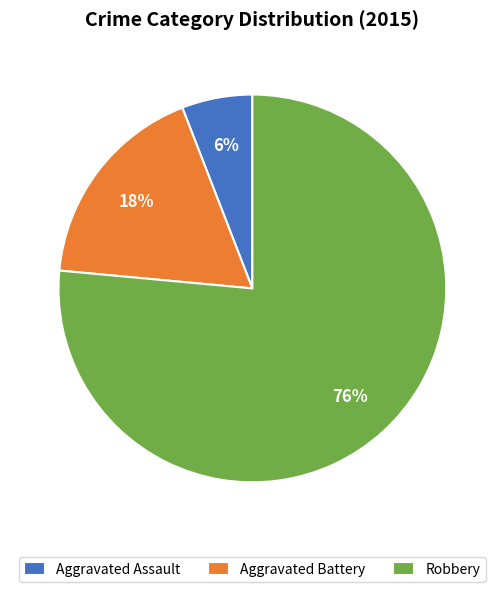

Between Aggravated Assault and Robbery, which is larger?

Robbery